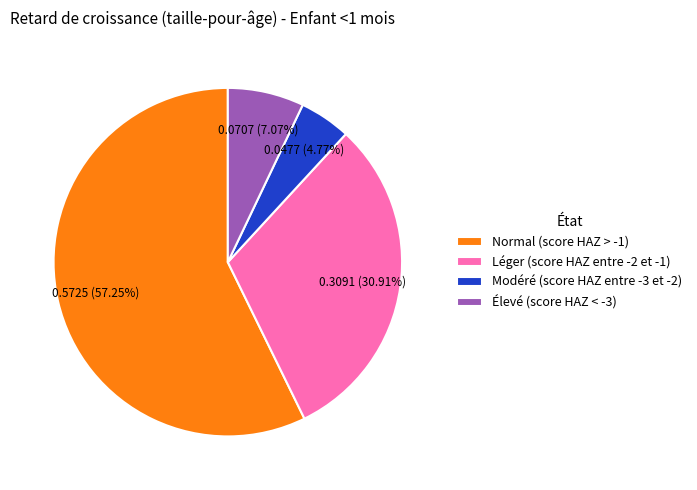

Is it true that Normal (score HAZ > -1) is 67% of the pie?

False